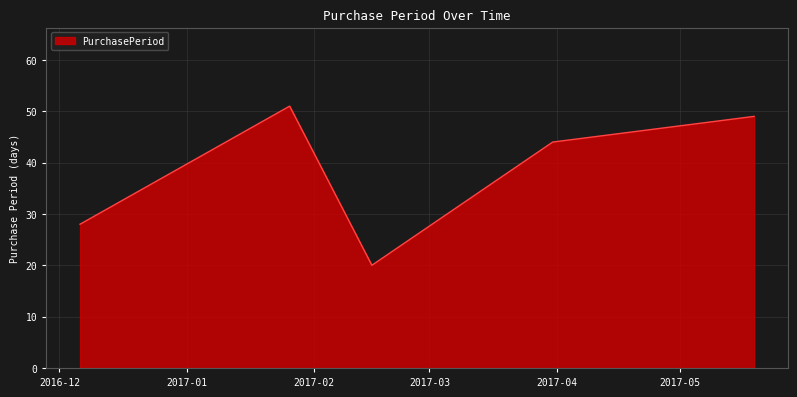

True or false: there are more than 0 points higher than both neighbors.

True